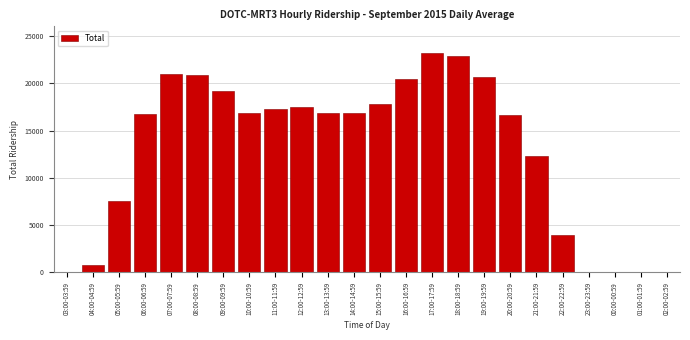

At which label is the value closest to 11628?

21:00-21:59